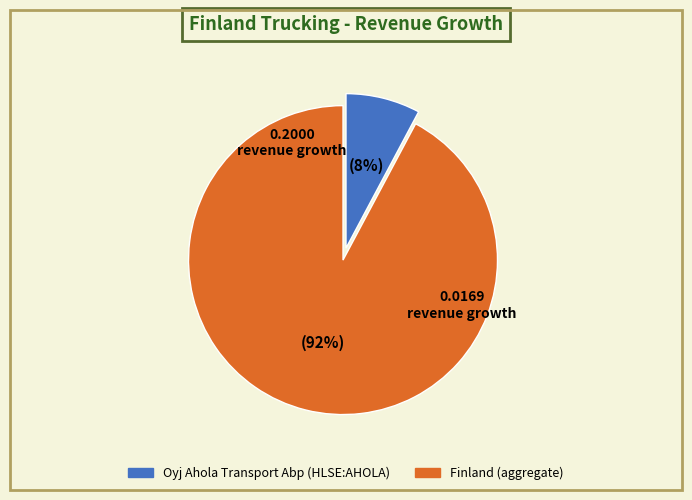

Which slice represents more than half of the pie?

Finland